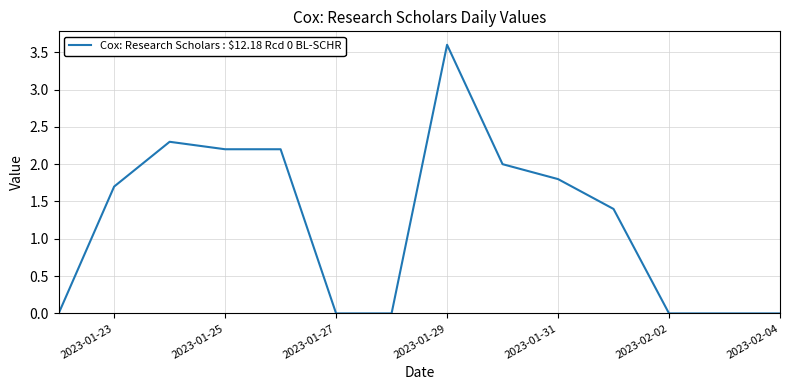

Reading right to left, extract all data points from this chart.

0.0	0.0	0.0	1.4	1.8	2.0	3.6	0.0	0.0	2.2	2.2	2.3	1.7	0.0